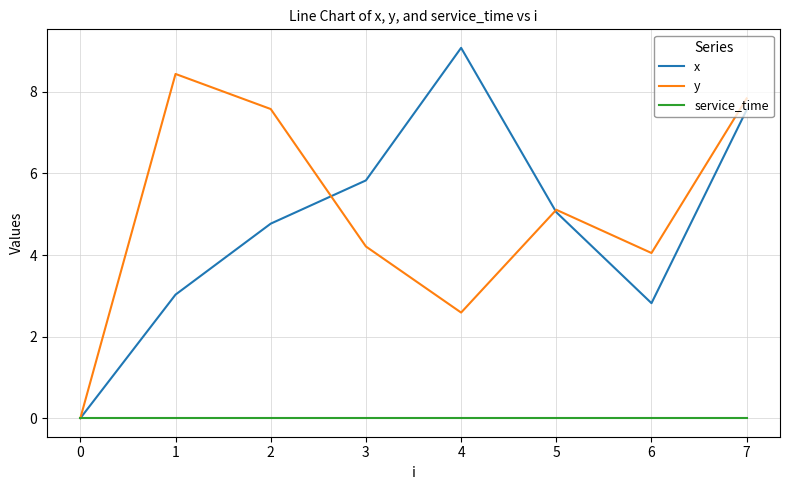

What is the maximum value for x?

9.1